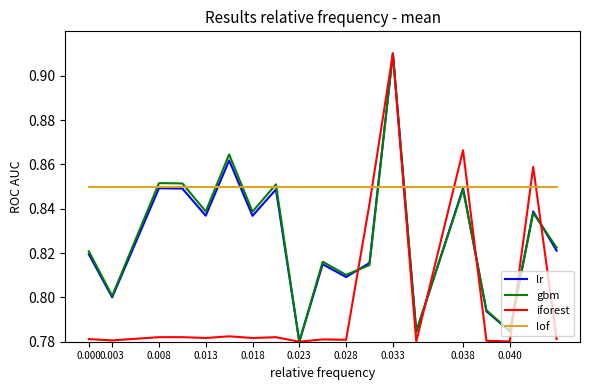

Which series has the largest total across all categories?

lof